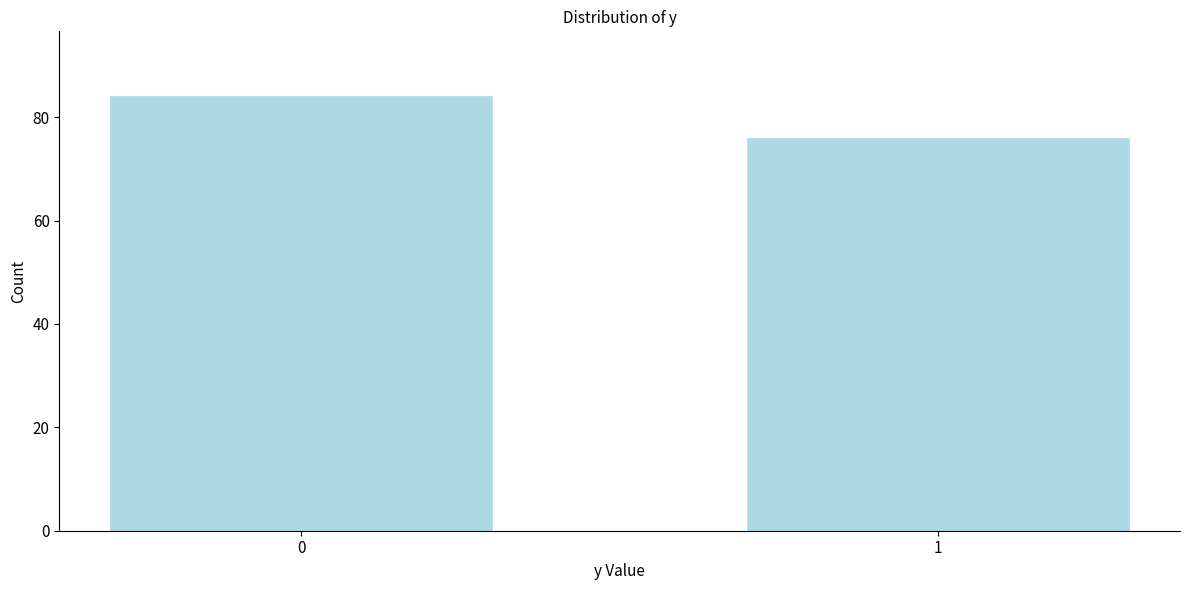

Reading right to left, extract all data points from this chart.

1=76	0=84